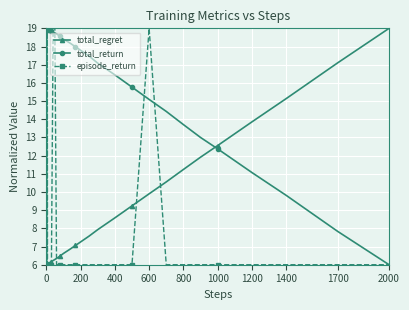

What is the minimum value shown in the chart?

6.0